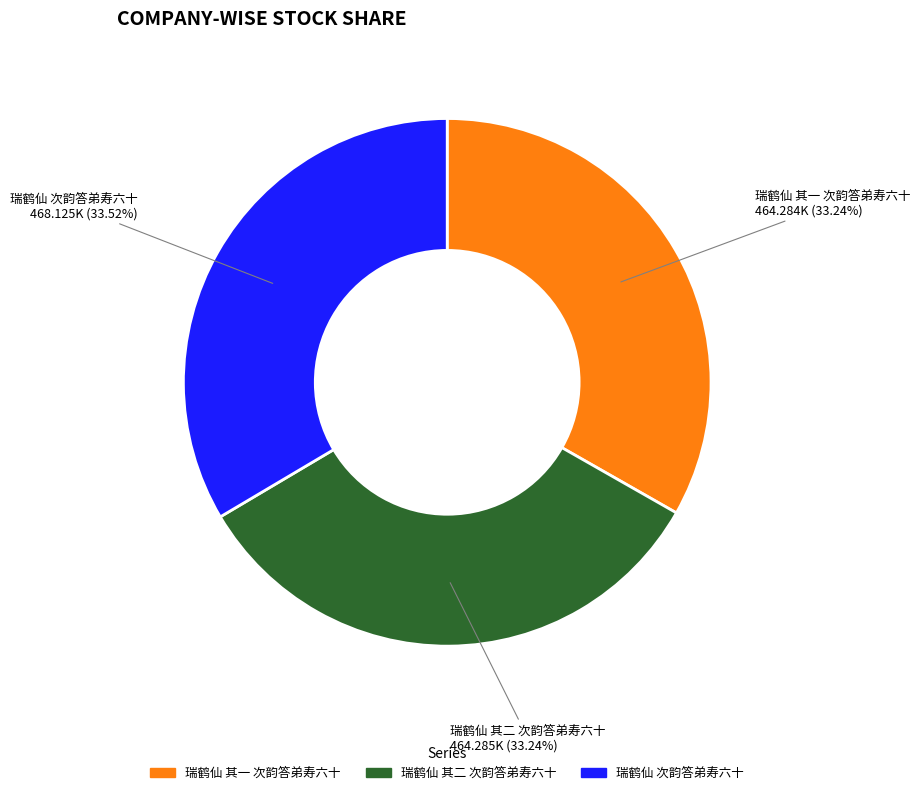

Count the number of slices in the pie.

3